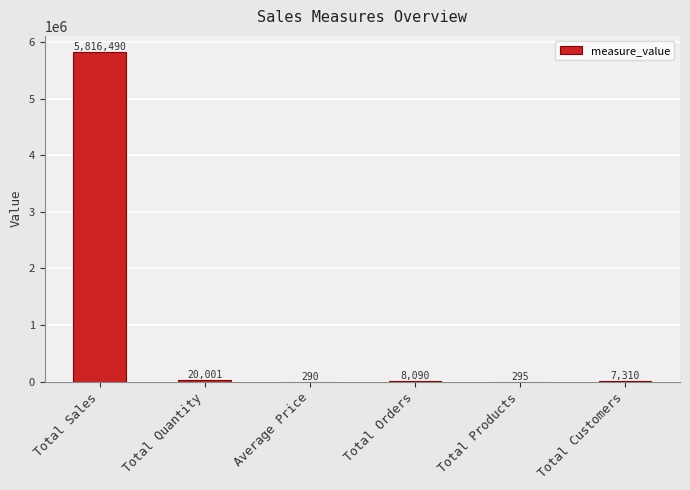

Reading left to right, extract all data points from this chart.

Total Sales=5816490	Total Quantity=20001	Average Price=290	Total Orders=8090	Total Products=295	Total Customers=7310